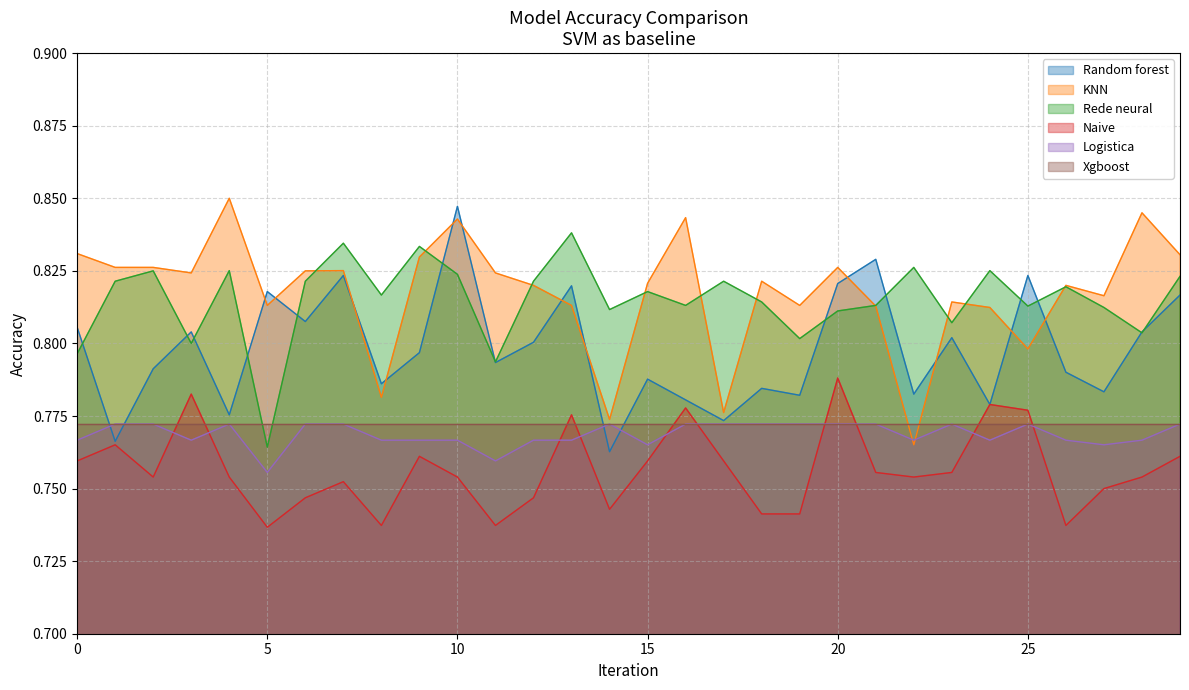

The Naive series shows 1.4 at 25. True or false?

False